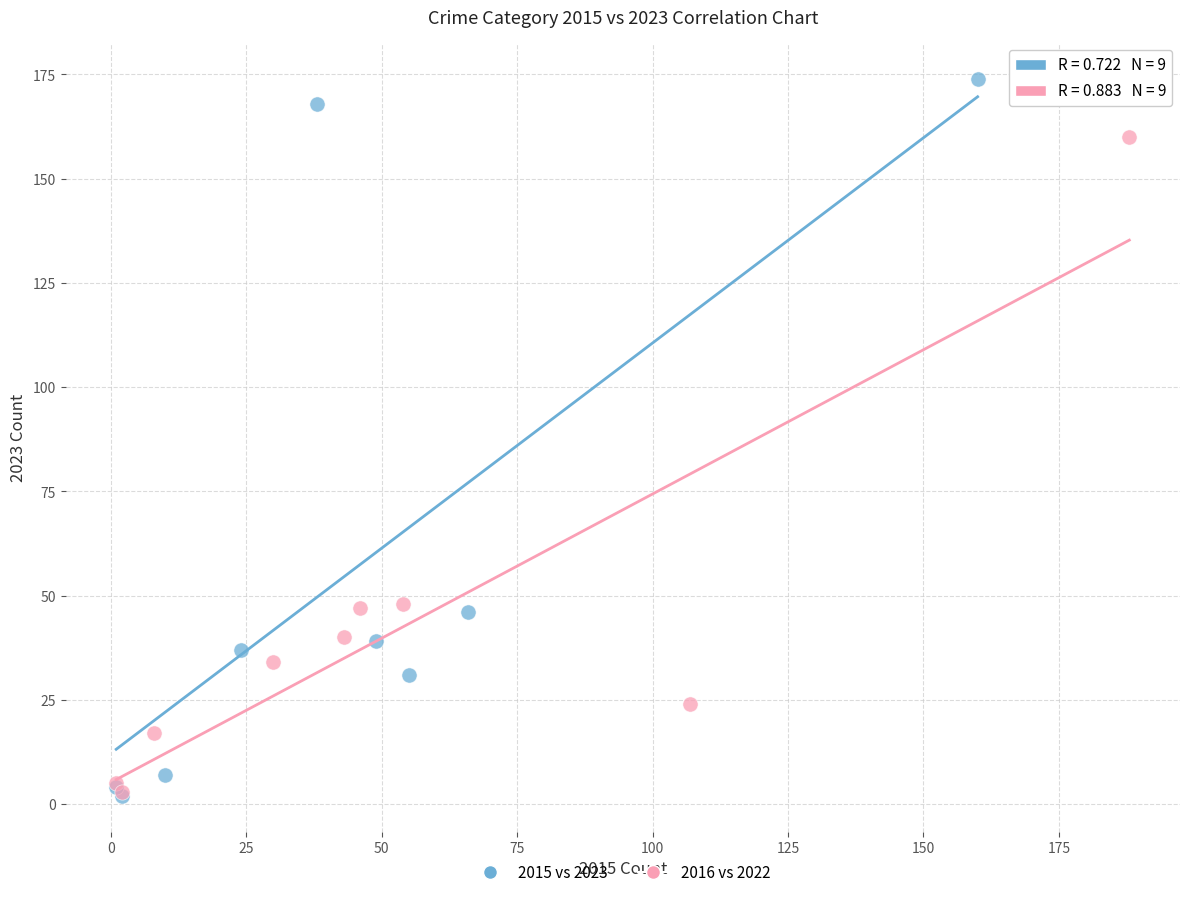

Which series has the widest spread of Y values?

2015 vs 2023